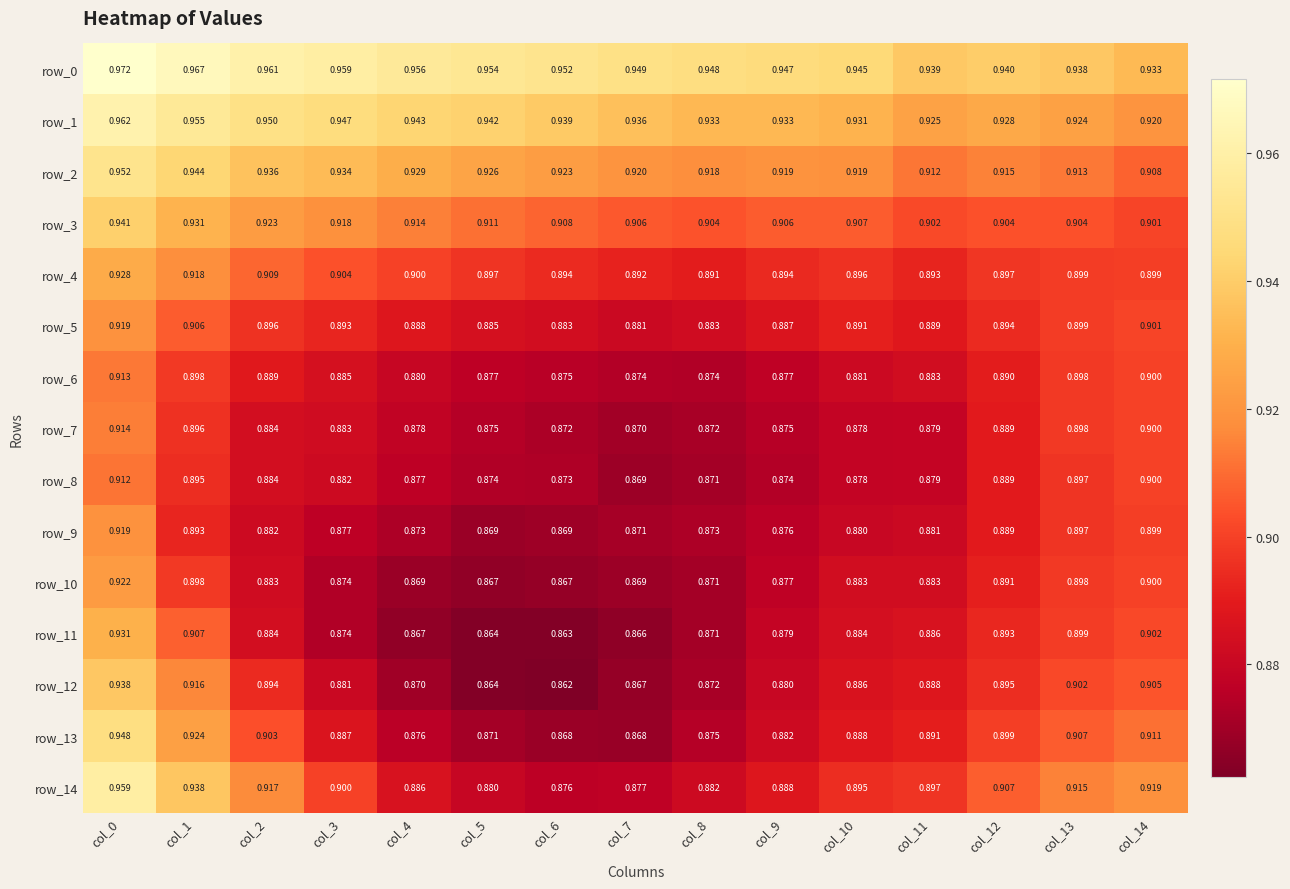

Reading left to right, transcribe all the data shown in this chart.

row_0: 1.0	1.0	1.0	1.0	1.0	1.0	1.0	0.9	0.9	0.9	0.9	0.9	0.9	0.9	0.9
row_1: 1.0	1.0	0.9	0.9	0.9	0.9	0.9	0.9	0.9	0.9	0.9	0.9	0.9	0.9	0.9
row_2: 1.0	0.9	0.9	0.9	0.9	0.9	0.9	0.9	0.9	0.9	0.9	0.9	0.9	0.9	0.9
row_3: 0.9	0.9	0.9	0.9	0.9	0.9	0.9	0.9	0.9	0.9	0.9	0.9	0.9	0.9	0.9
row_4: 0.9	0.9	0.9	0.9	0.9	0.9	0.9	0.9	0.9	0.9	0.9	0.9	0.9	0.9	0.9
row_5: 0.9	0.9	0.9	0.9	0.9	0.9	0.9	0.9	0.9	0.9	0.9	0.9	0.9	0.9	0.9
row_6: 0.9	0.9	0.9	0.9	0.9	0.9	0.9	0.9	0.9	0.9	0.9	0.9	0.9	0.9	0.9
row_7: 0.9	0.9	0.9	0.9	0.9	0.9	0.9	0.9	0.9	0.9	0.9	0.9	0.9	0.9	0.9
row_8: 0.9	0.9	0.9	0.9	0.9	0.9	0.9	0.9	0.9	0.9	0.9	0.9	0.9	0.9	0.9
row_9: 0.9	0.9	0.9	0.9	0.9	0.9	0.9	0.9	0.9	0.9	0.9	0.9	0.9	0.9	0.9
row_10: 0.9	0.9	0.9	0.9	0.9	0.9	0.9	0.9	0.9	0.9	0.9	0.9	0.9	0.9	0.9
row_11: 0.9	0.9	0.9	0.9	0.9	0.9	0.9	0.9	0.9	0.9	0.9	0.9	0.9	0.9	0.9
row_12: 0.9	0.9	0.9	0.9	0.9	0.9	0.9	0.9	0.9	0.9	0.9	0.9	0.9	0.9	0.9
row_13: 0.9	0.9	0.9	0.9	0.9	0.9	0.9	0.9	0.9	0.9	0.9	0.9	0.9	0.9	0.9
row_14: 1.0	0.9	0.9	0.9	0.9	0.9	0.9	0.9	0.9	0.9	0.9	0.9	0.9	0.9	0.9